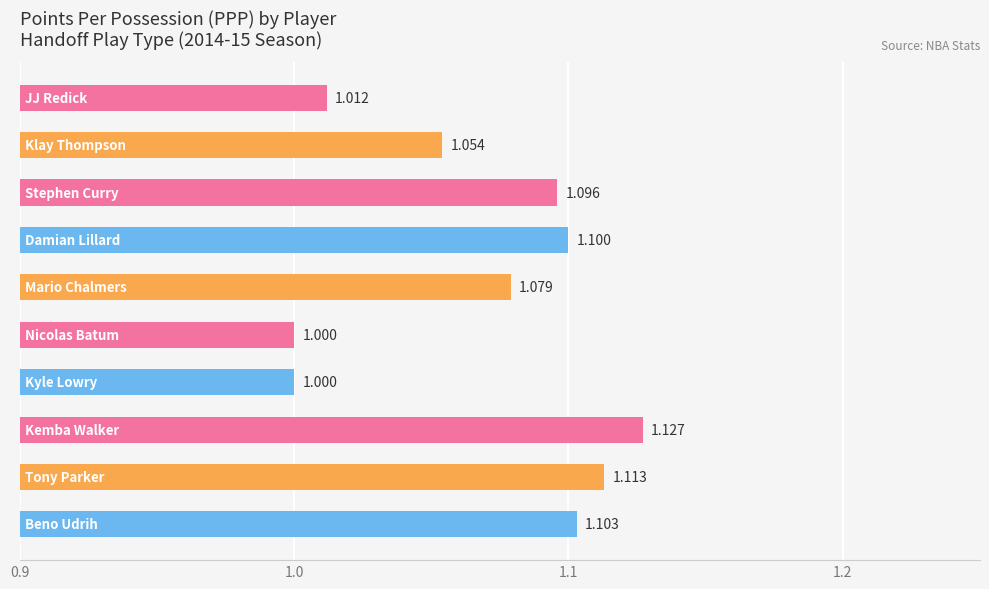

What is the average value?

1.1